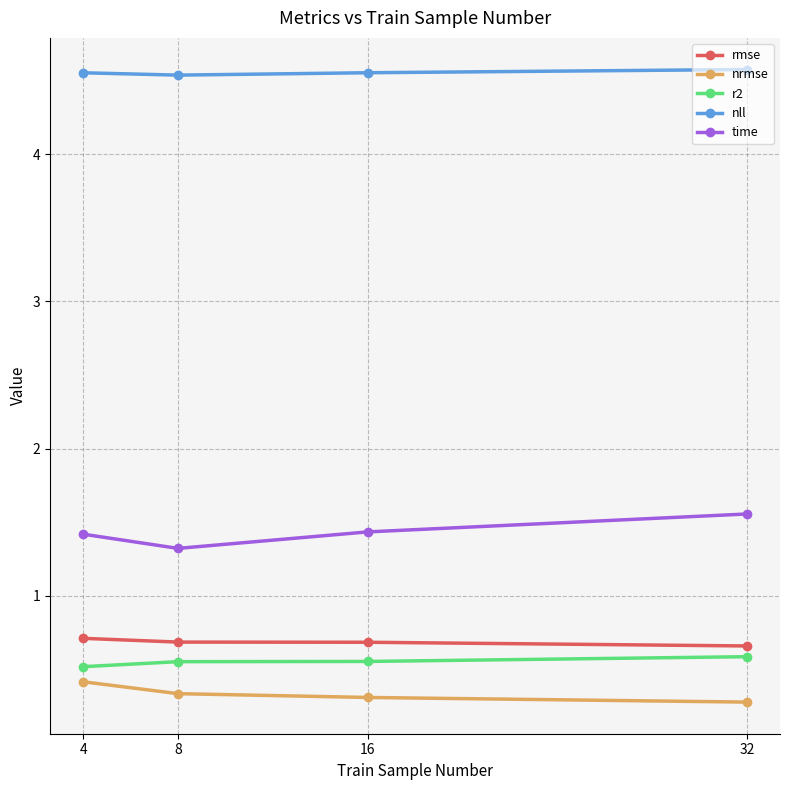

Which category has the lowest value in the time series?

8